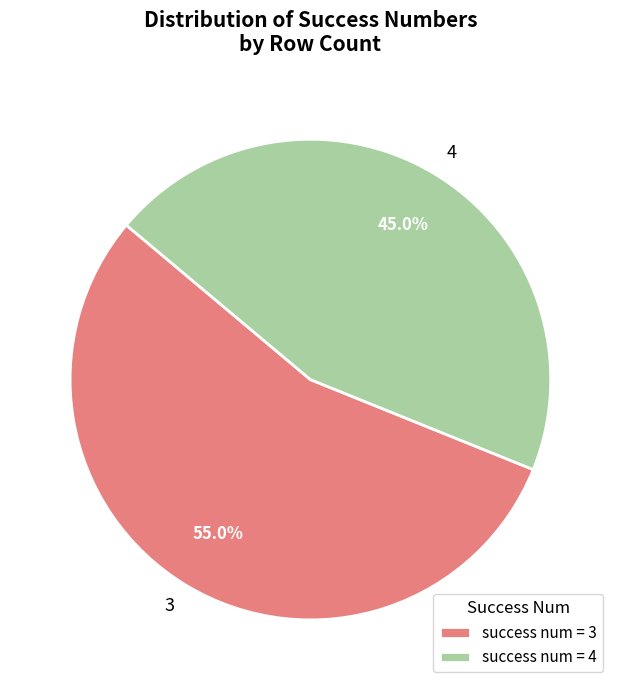

Which has a higher value, 4 or 3?

3